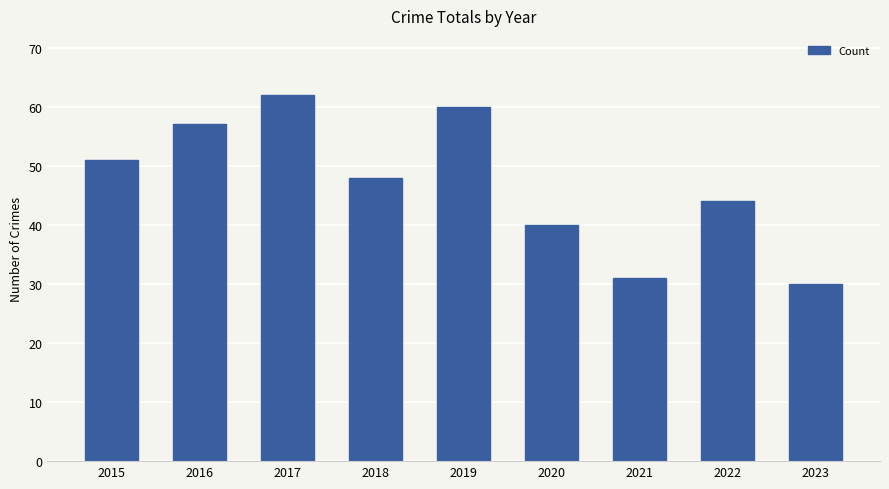

What is the difference between the values at 2023 and 2021?

1